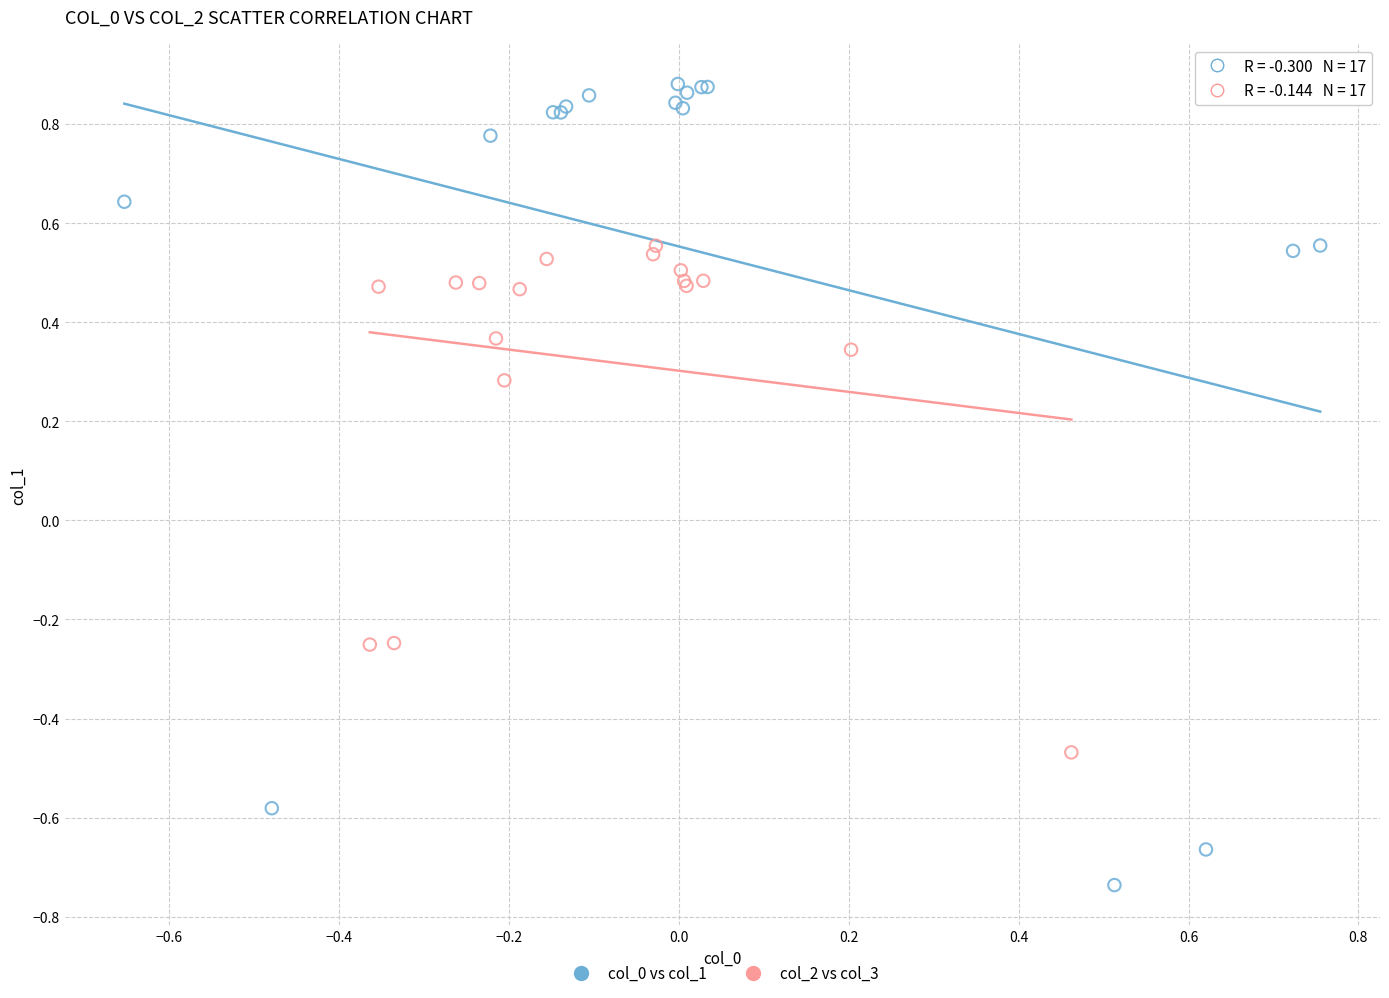

Which series reaches the minimum Y coordinate?

col_0 vs col_1